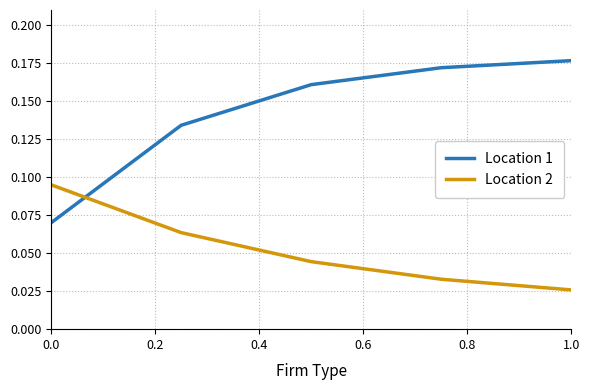

Which series has the largest total across all categories?

Location 1